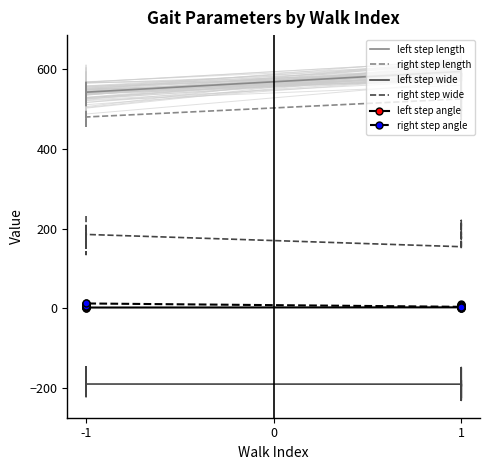

True or false: right step length and right step angle cross at least once.

False